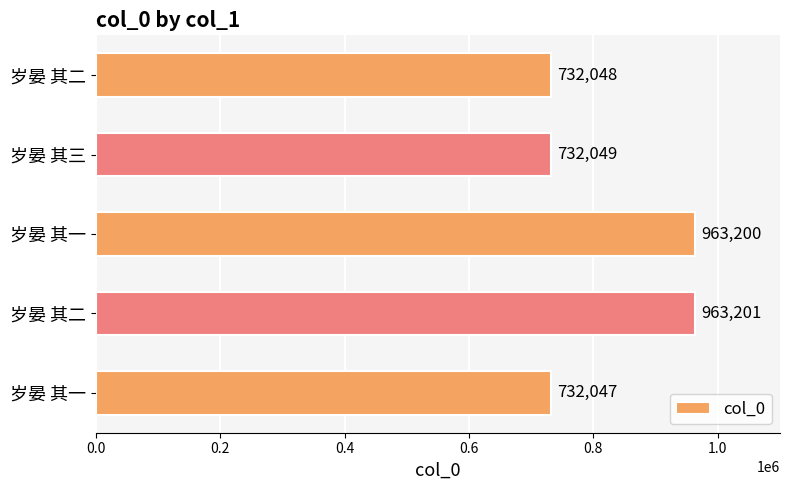

Are the bars horizontal?

Yes